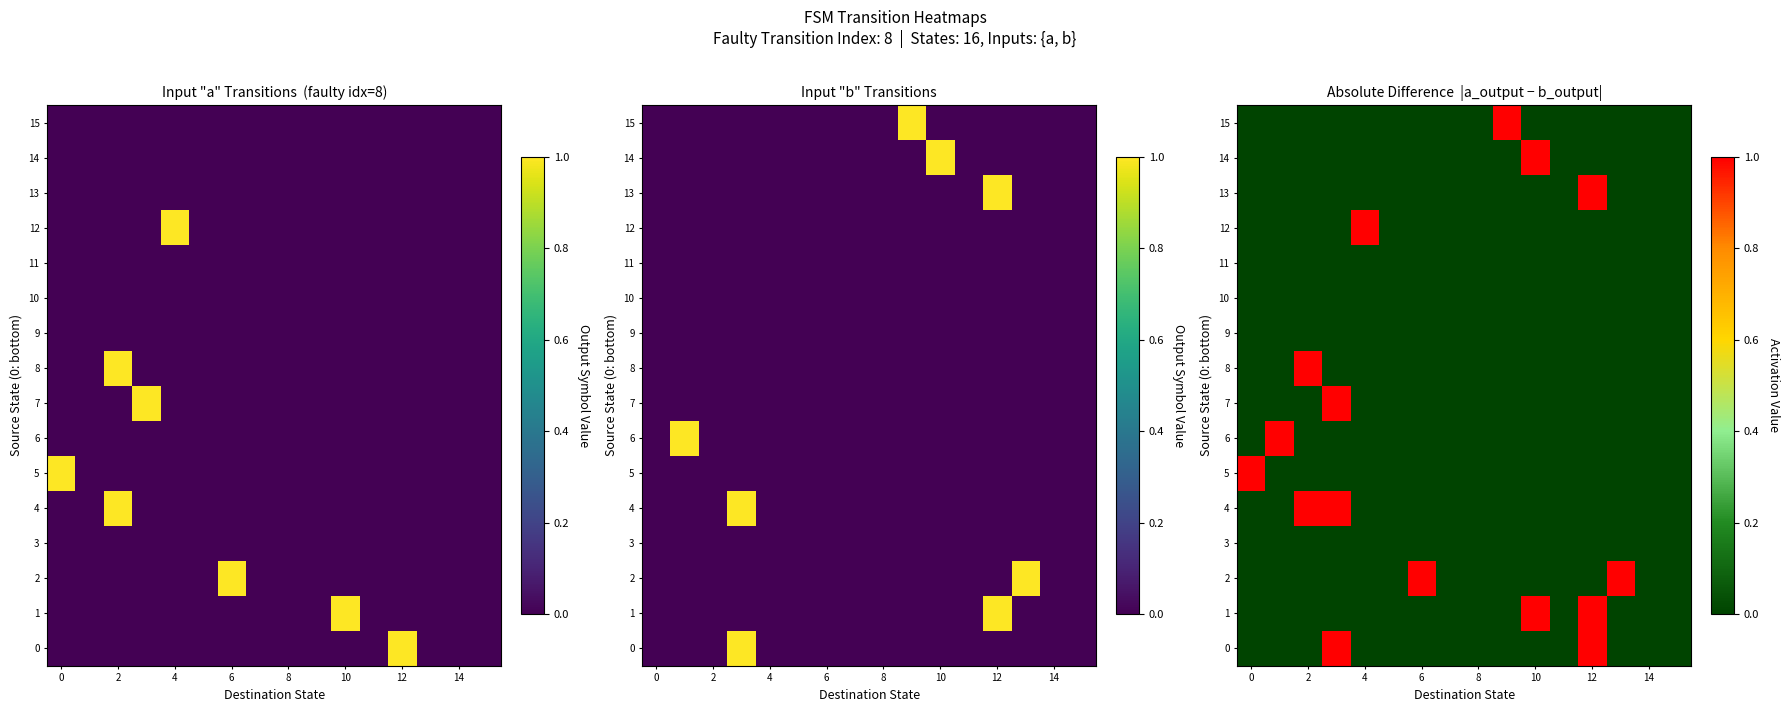

What is the greatest value displayed?

1